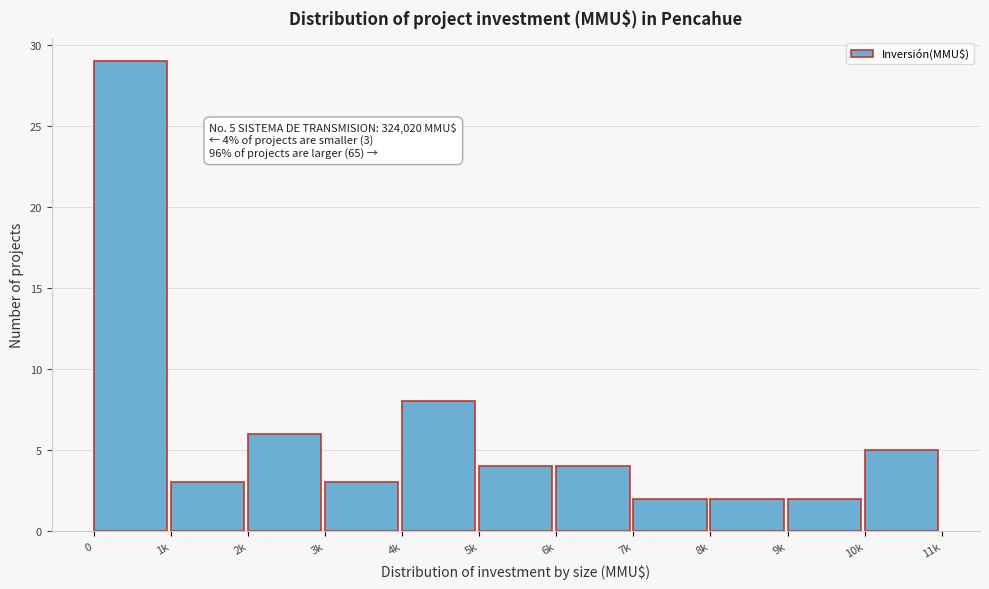

Reading left to right, what are all the values shown in this chart?

29	3	6	3	8	4	4	2	2	2	5